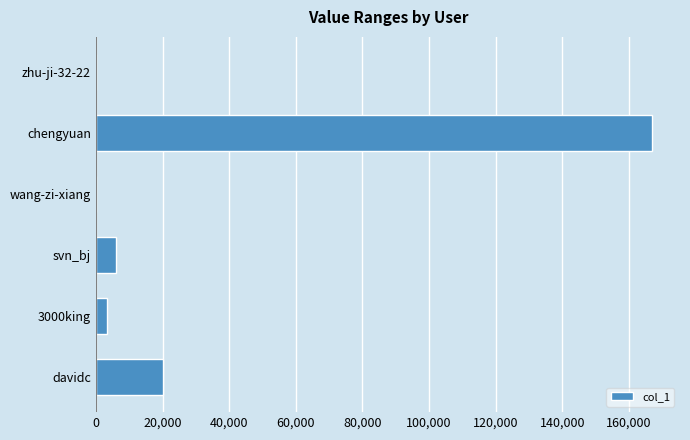

The chart shows a value of 19994 at davidc. True or false?

True